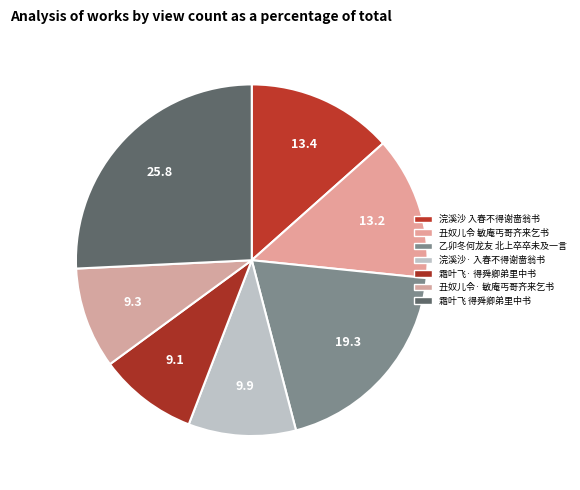

How many segments does this pie chart have?

7